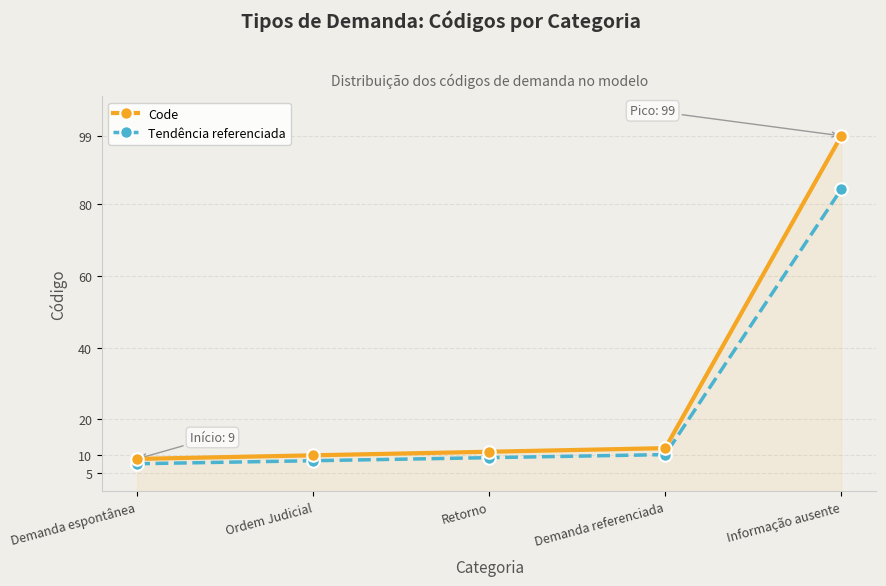

True or false: Tendência referenciada and Code intersect in this chart.

False